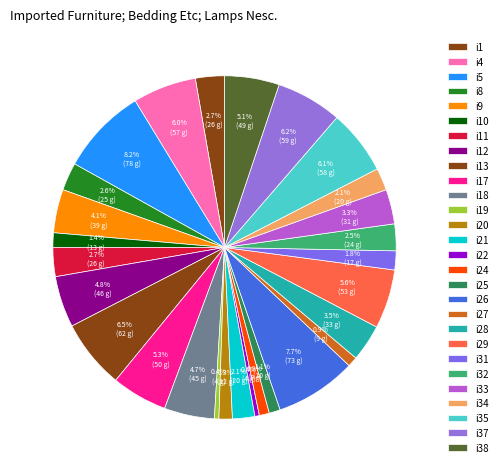

Rank the categories by value from highest to lowest.

i5, i26, i13, i37, i35, i4, i29, i17, i38, i12, i18, i9, i28, i33, i1, i11, i8, i32, i21, i34, i31, i10, i20, i25, i24, i27, i19, i22